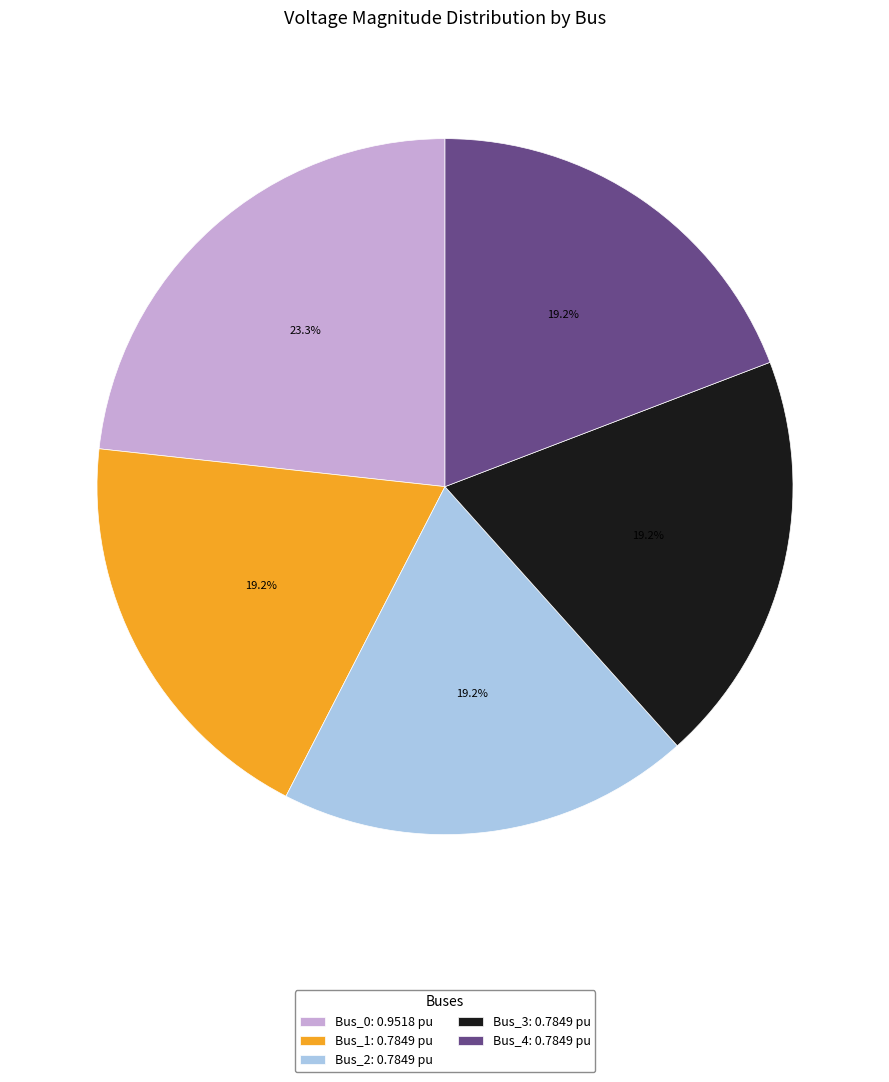

How many slices are in this pie chart?

5